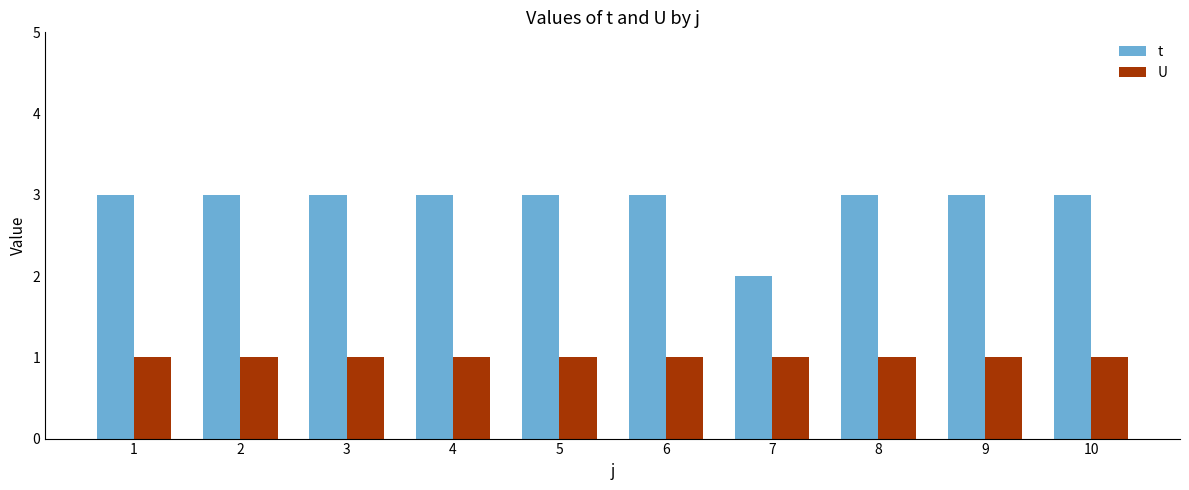

Is the value of t at 4 greater than the value of U at 6?

Yes